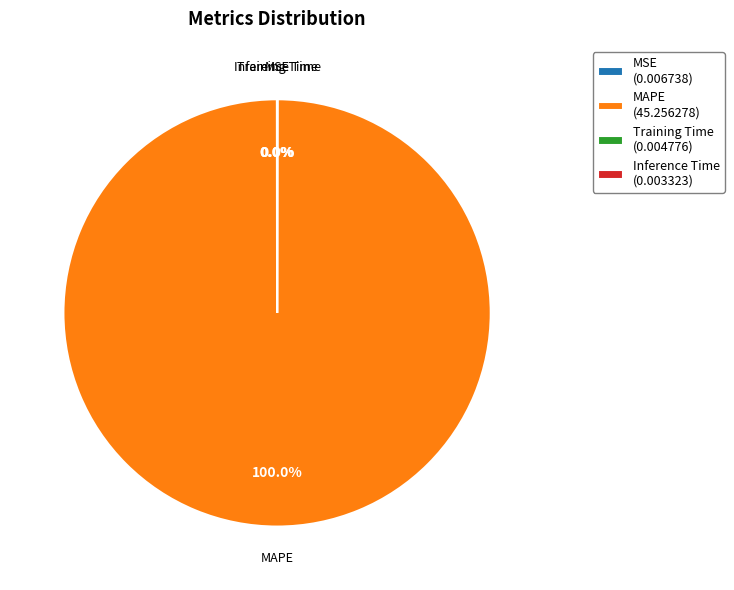

Does any single category account for the majority?

Yes